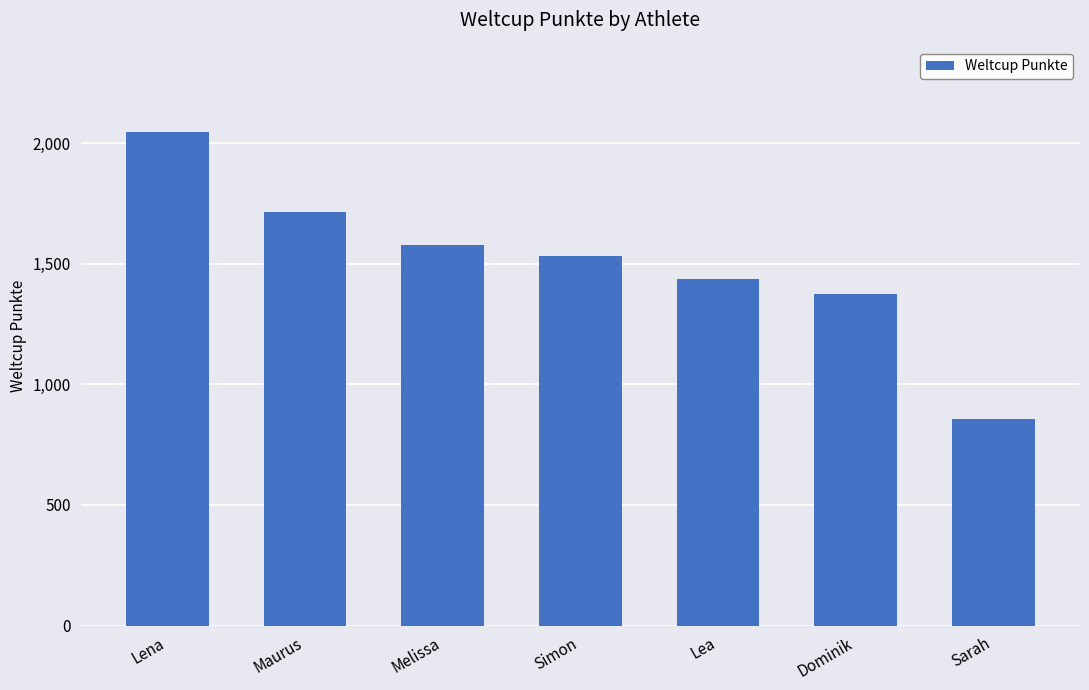

What is the value of the 1st bar from the left?

2046